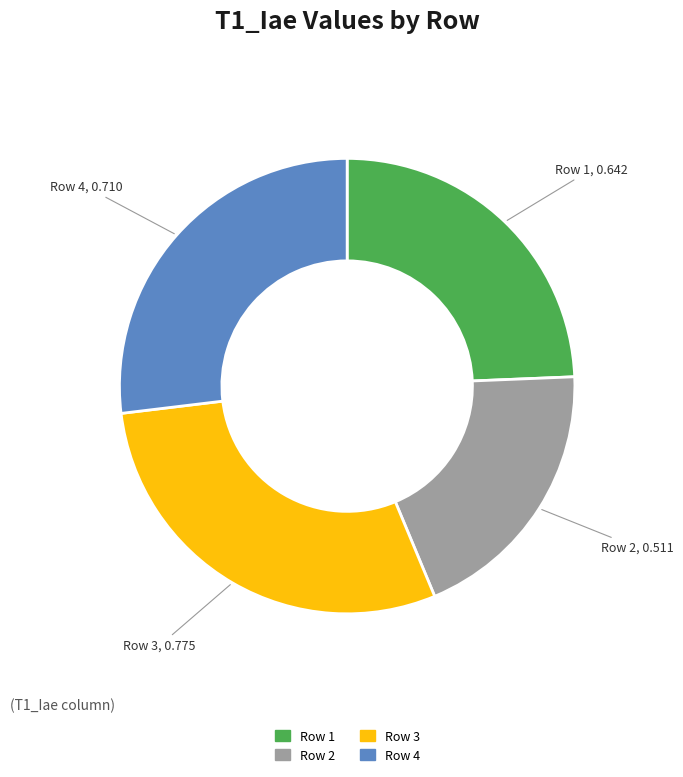

Which has a higher value, Row 3 or Row 4?

Row 3